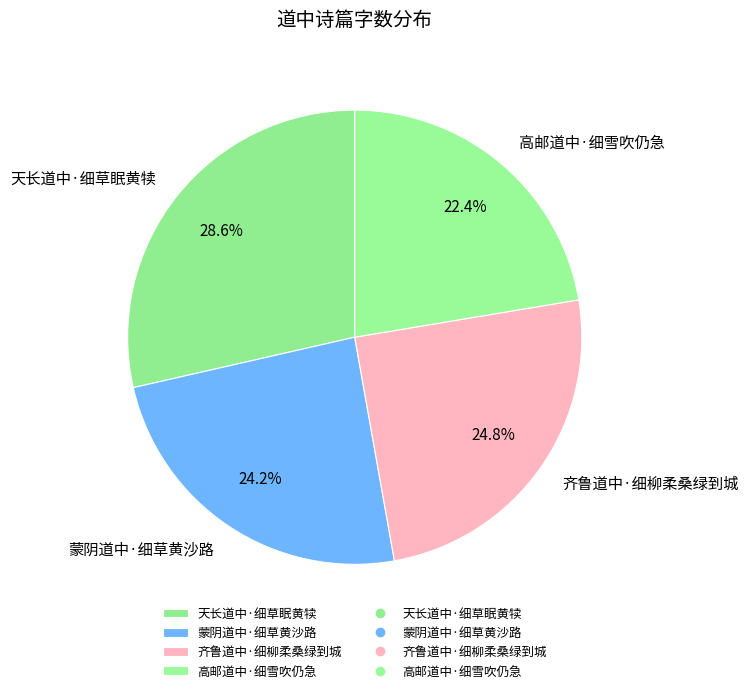

What is the total percentage of 天长道中·细草眠黄犊 and 蒙阴道中·细草黄沙路?

52.8%